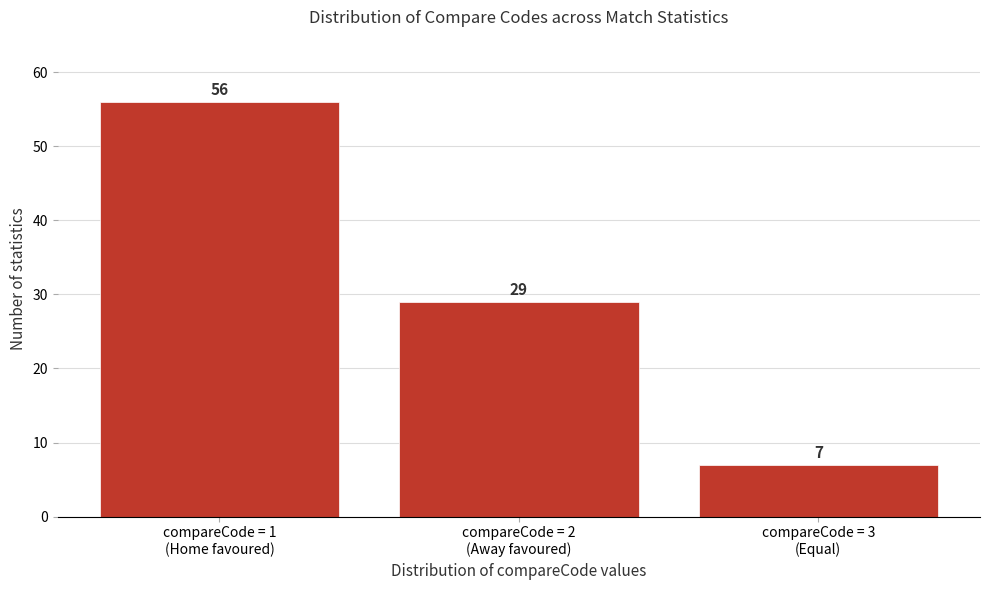

Reading left to right, what are all the values shown in this chart?

56	29	7